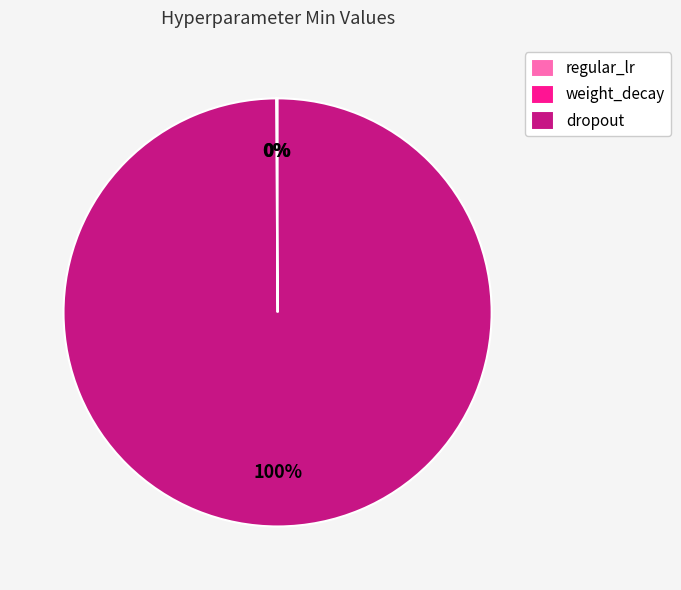

Which category has the biggest portion of the pie?

dropout